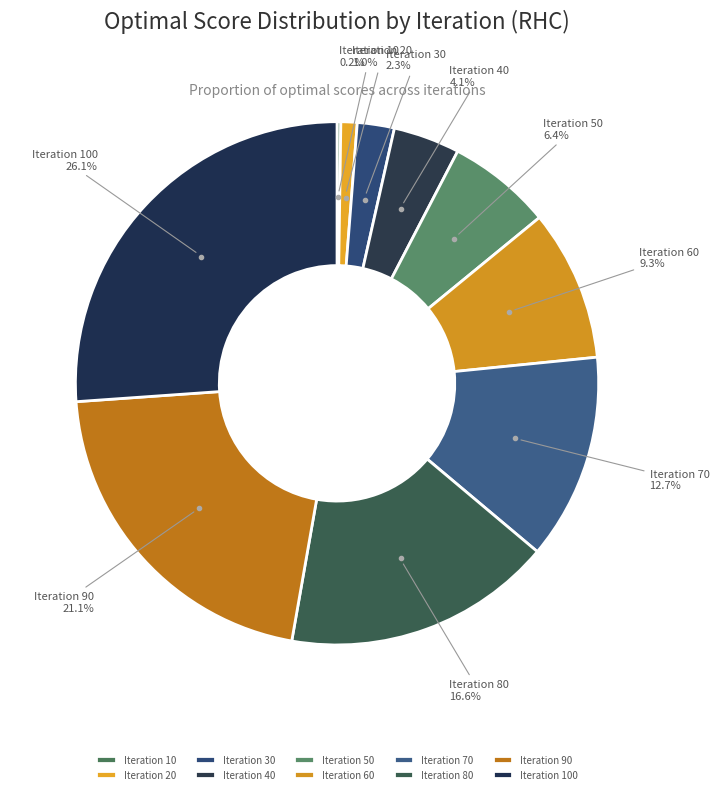

Between Iteration 40 and Iteration 70, which is larger?

Iteration 70